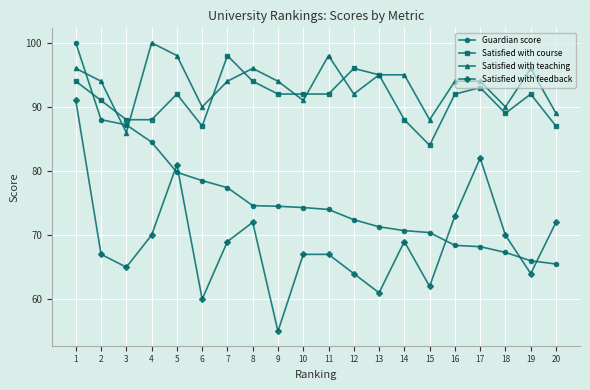

What is the lowest value of the Satisfied with course series?

84.0